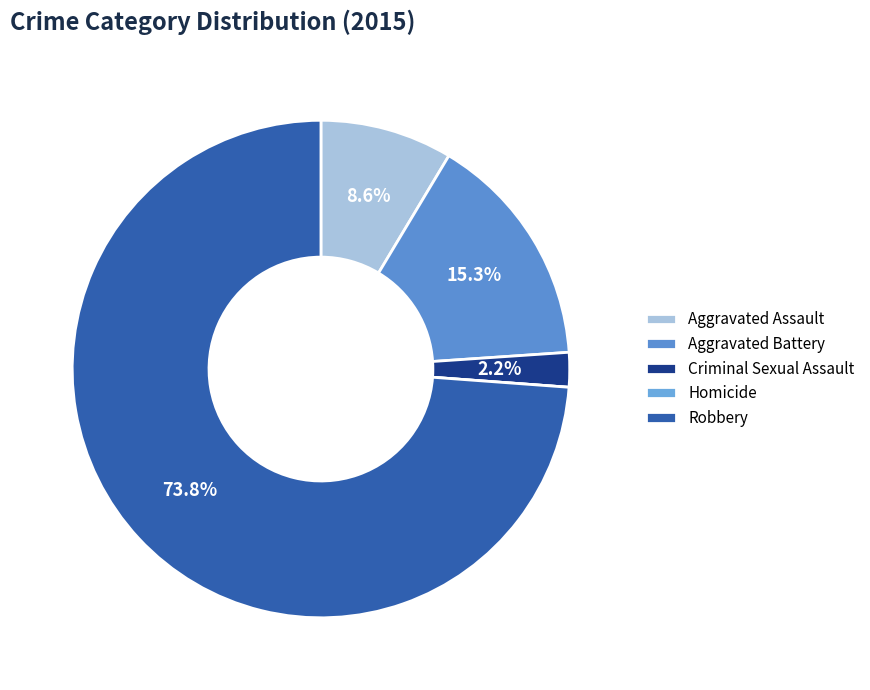

What is the majority slice?

Robbery